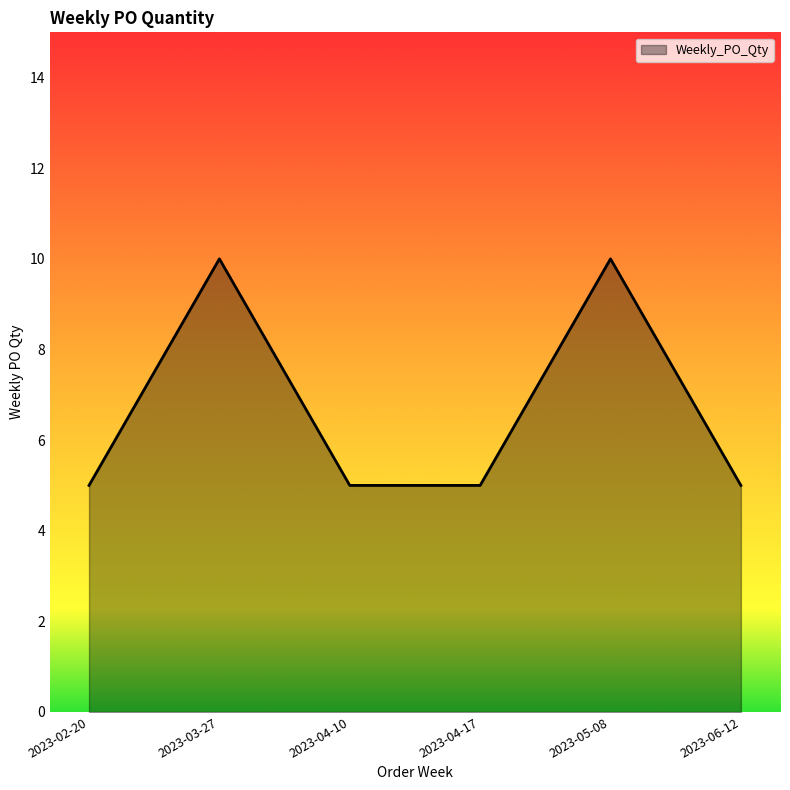

What is the change in value from 2023-05-08 to 2023-06-12?

-5